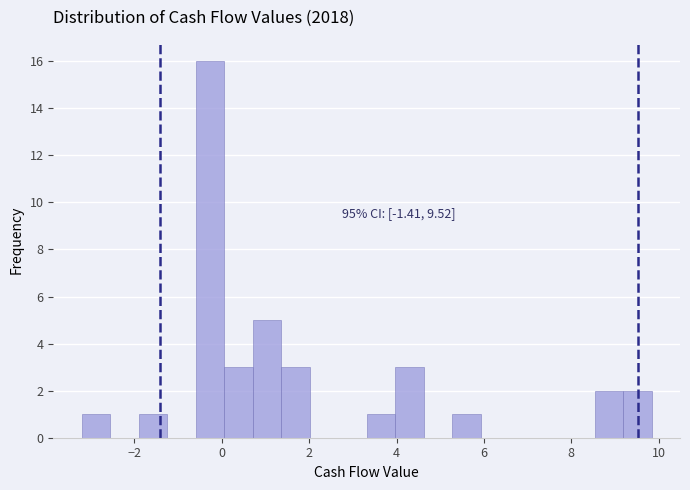

Read against the x-axis, roughly where is the centre of the tallest bar?

-0.2